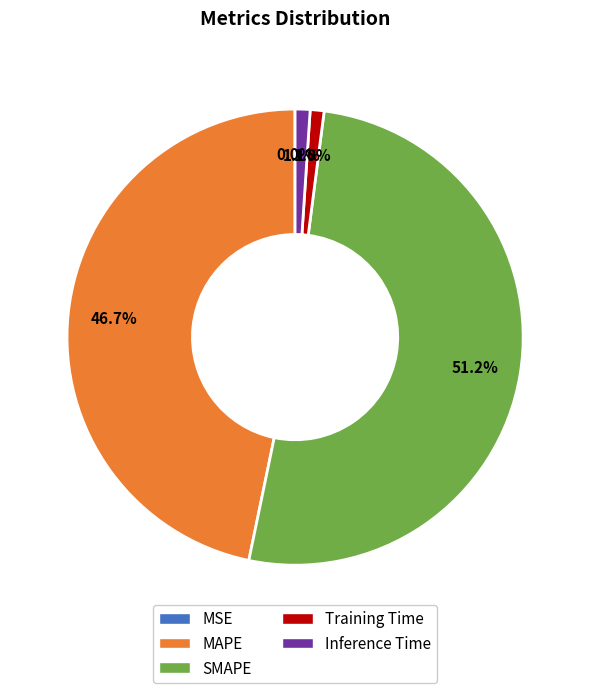

What is the majority slice?

SMAPE